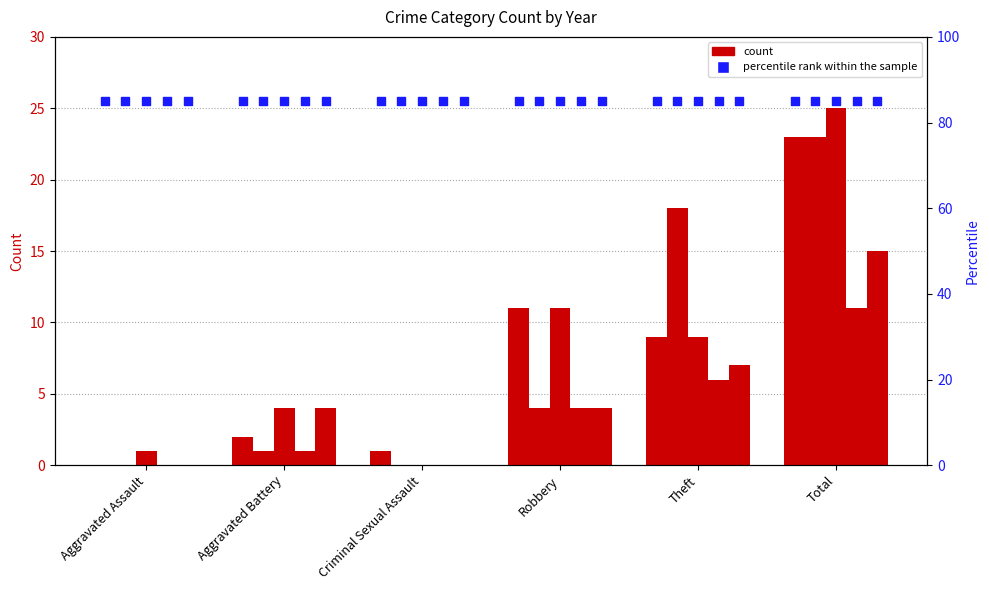

At how many categories does at least one series exceed 14?

2